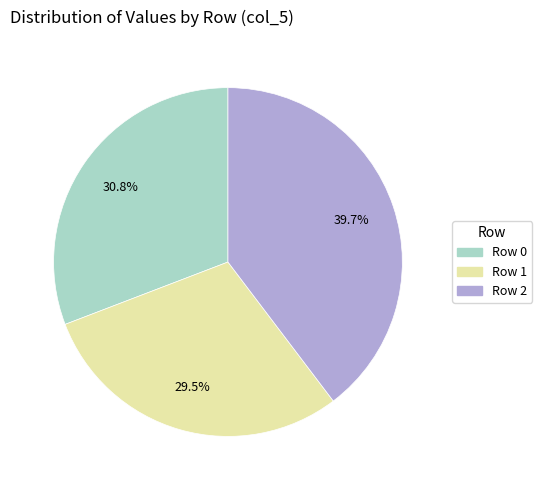

What portion of the pie excludes Row 2?

60.3%